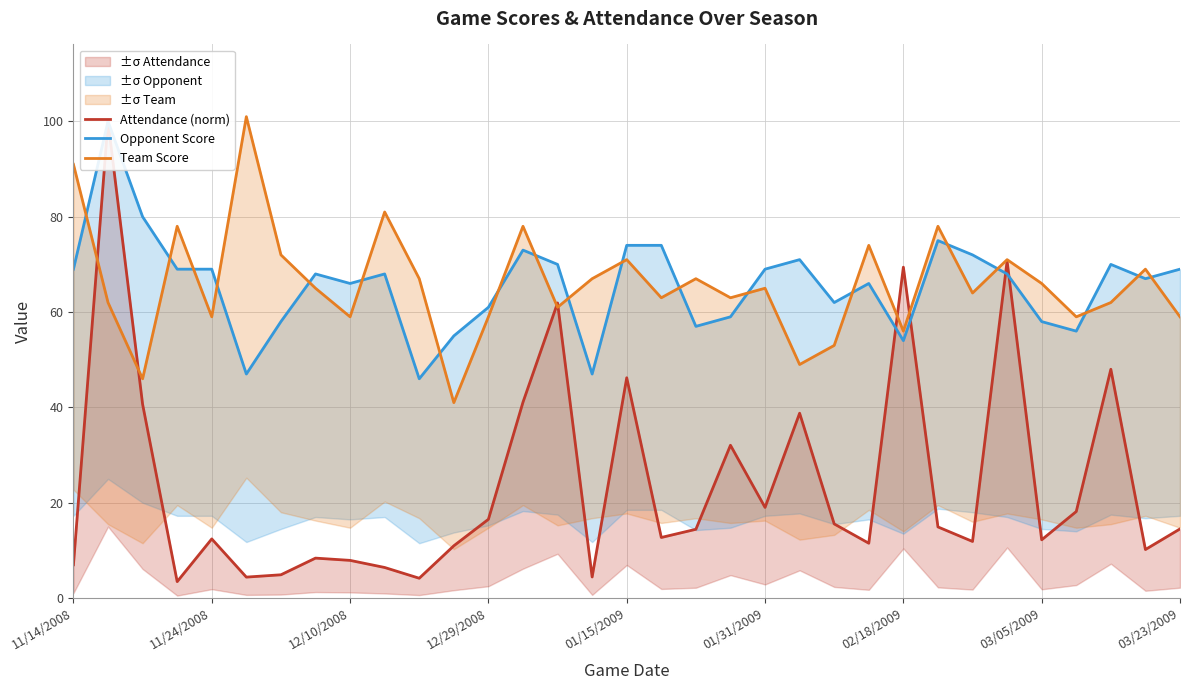

What is the sum of all Attendance (norm) values?

794.7